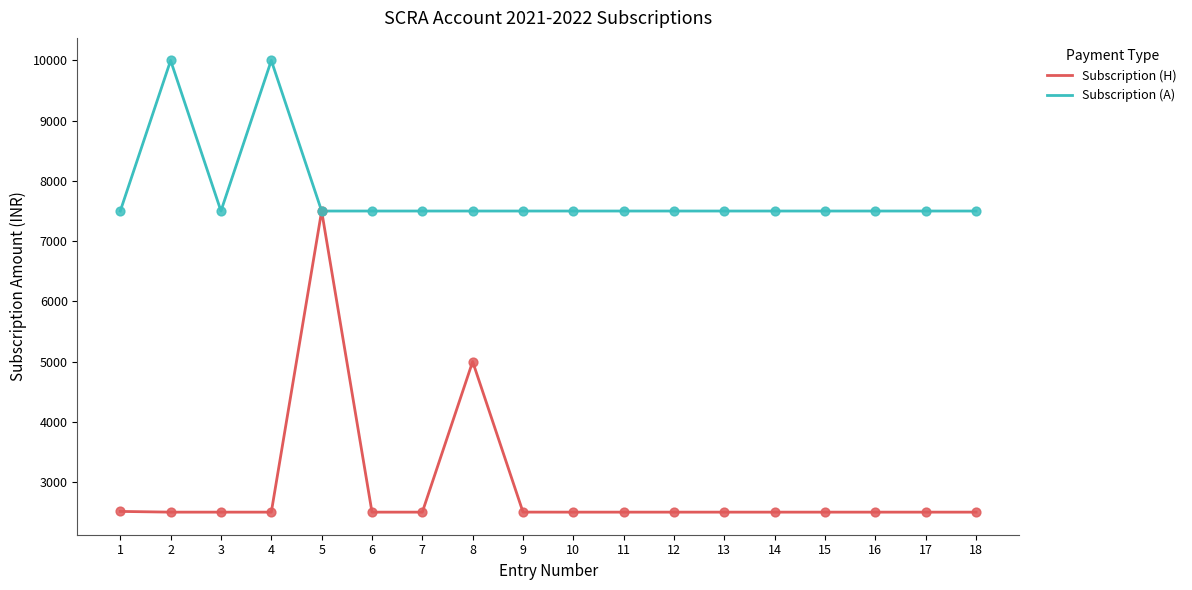

What is the difference between the highest and lowest values at 9?

4999.4